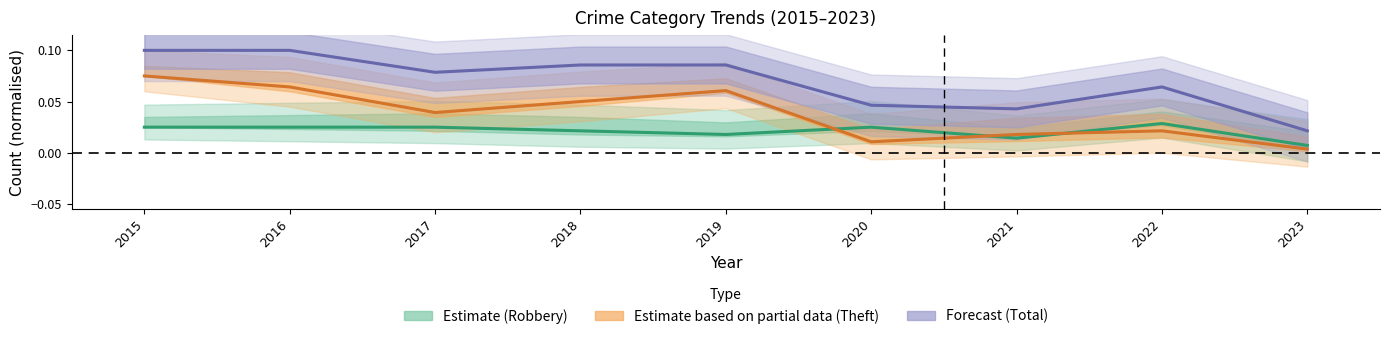

Which series ends up on top after the final intersection of Theft and Robbery?

Robbery